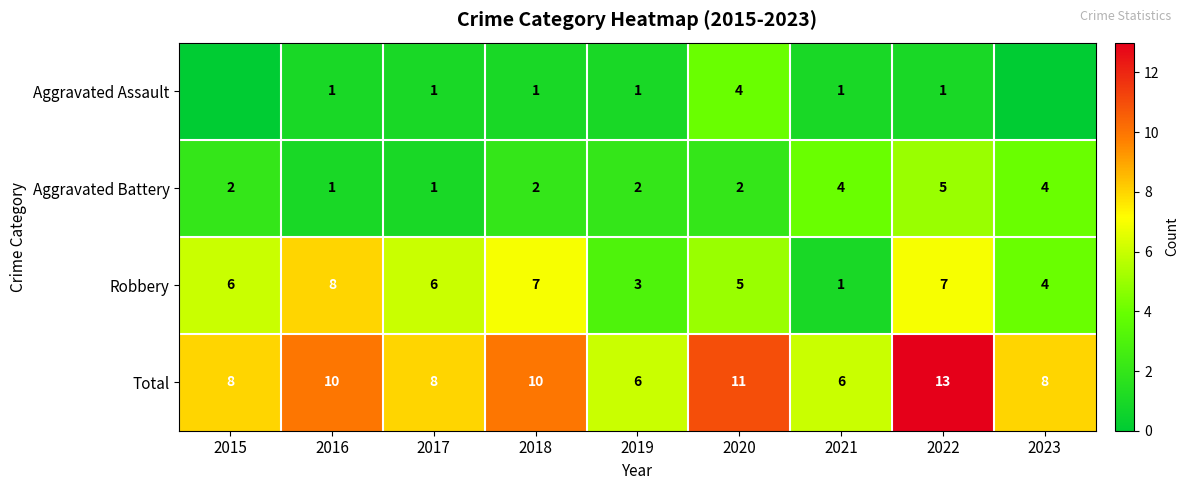

The Aggravated Assault series shows 0 at 2016. True or false?

False